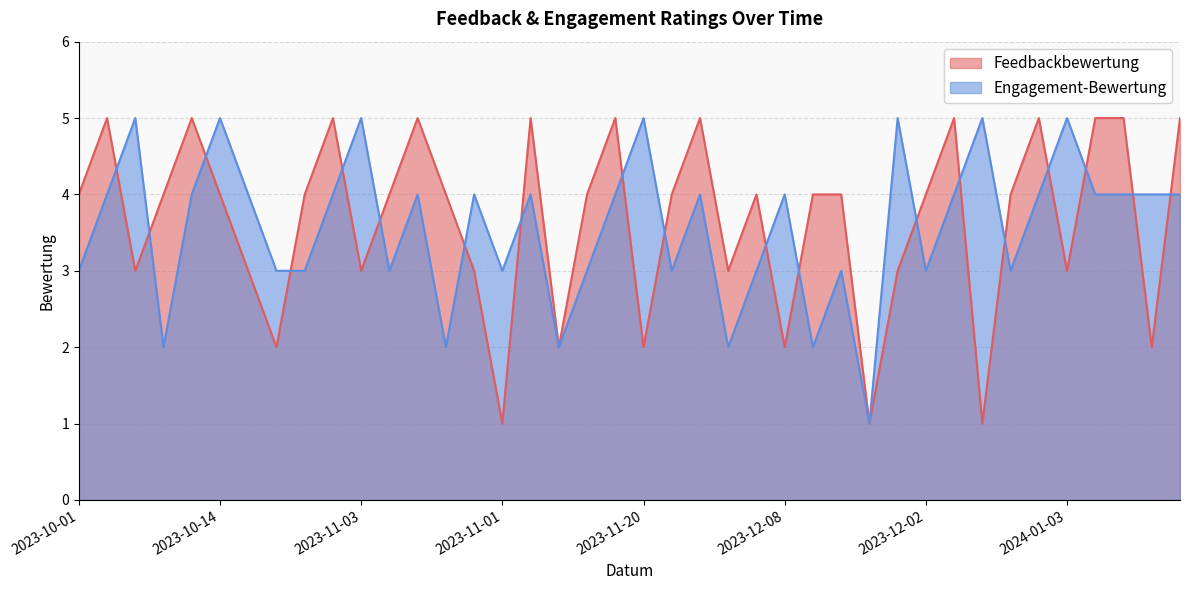

What is the sum of all Feedbackbewertung values?

146